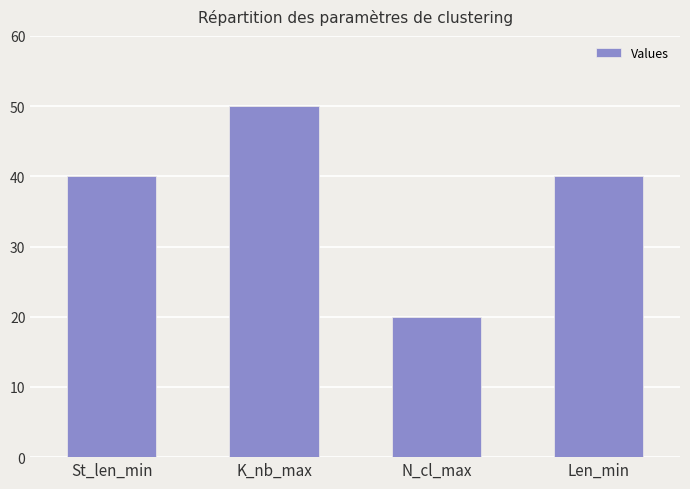

At which category does the chart reach its peak across all series?

K_nb_max